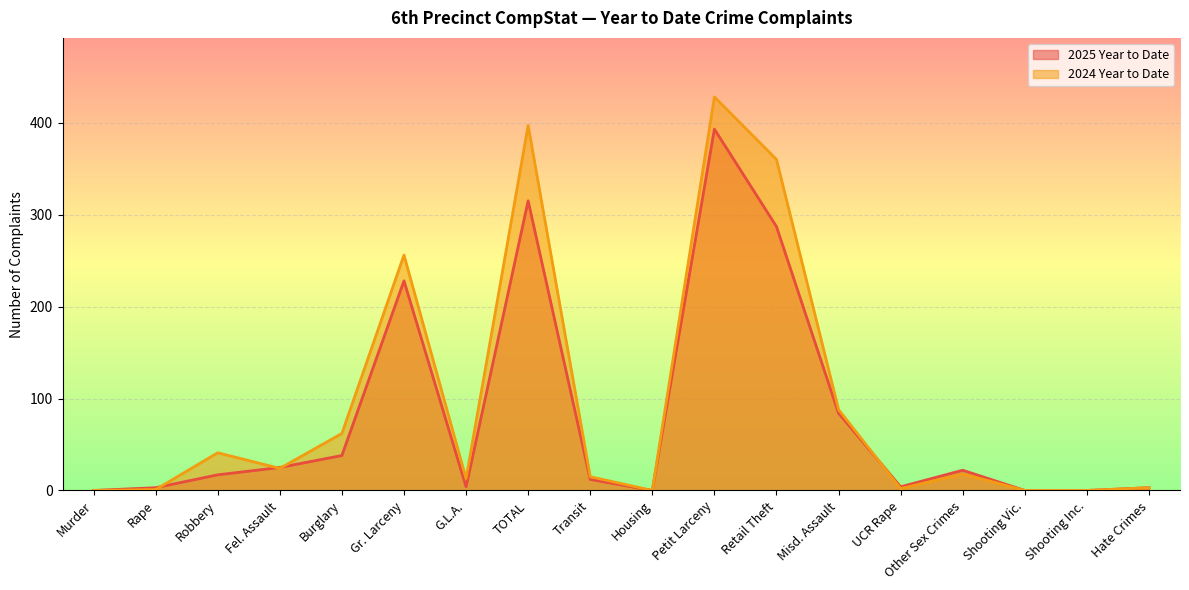

What are all the series names shown in the legend?

2025 Year to Date, 2024 Year to Date